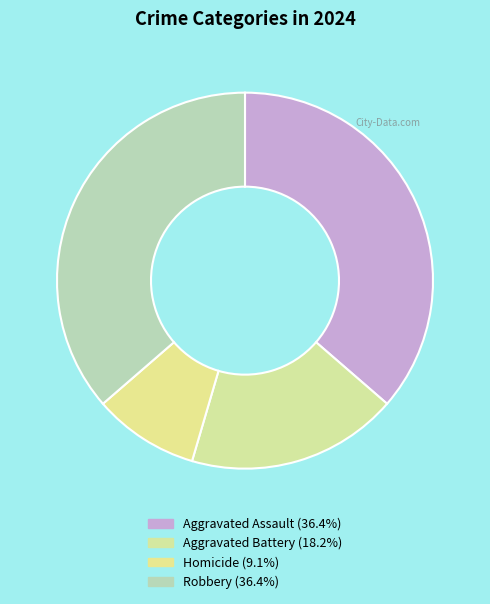

Count the number of slices in the pie.

4